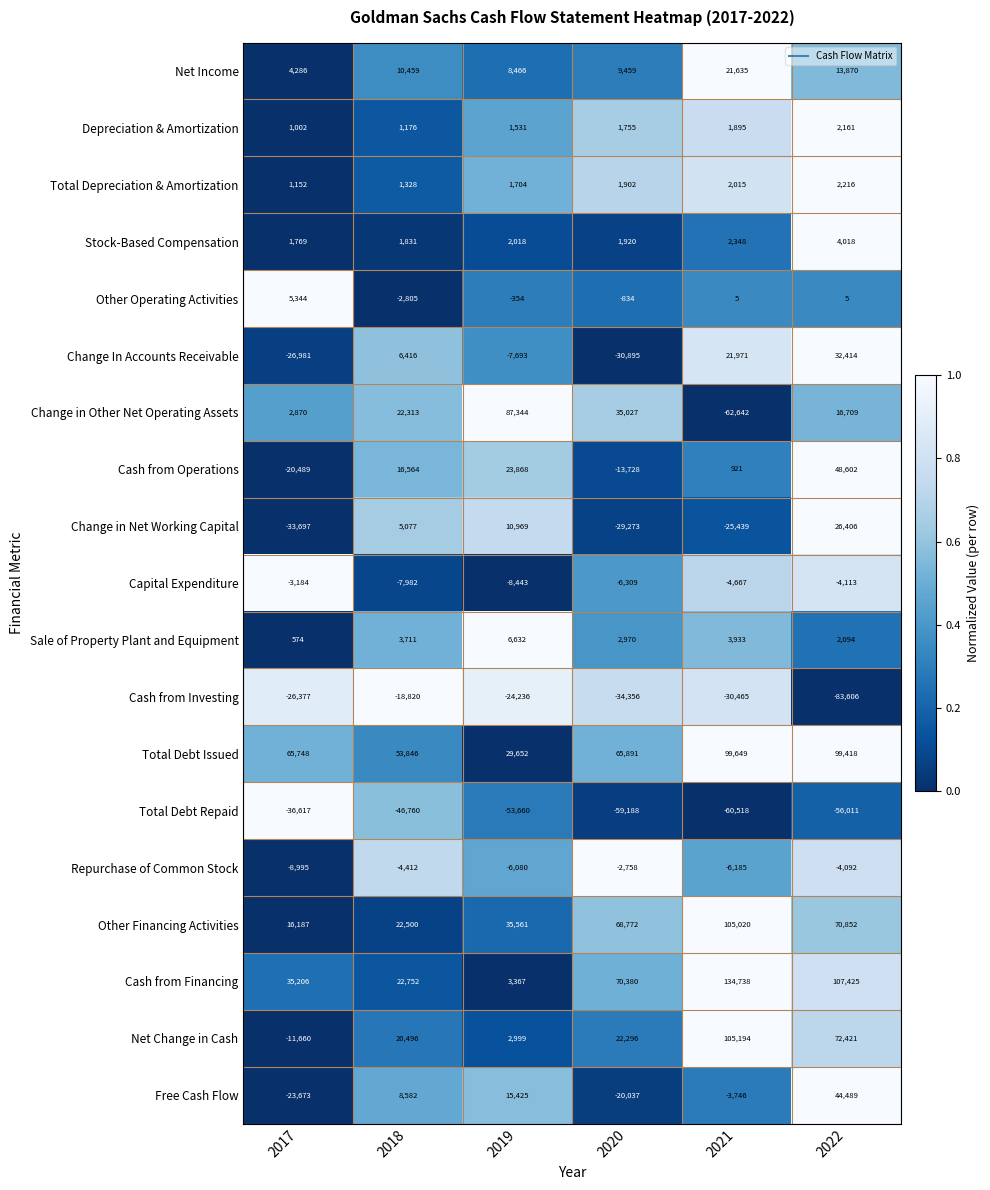

How many distinct data groups are displayed?

19